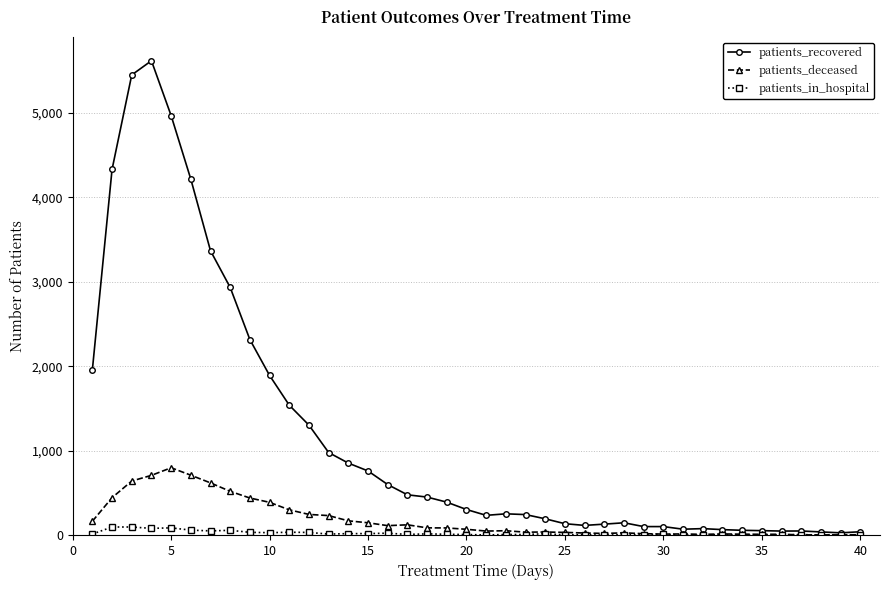

What is the maximum value for patients_recovered?

5615